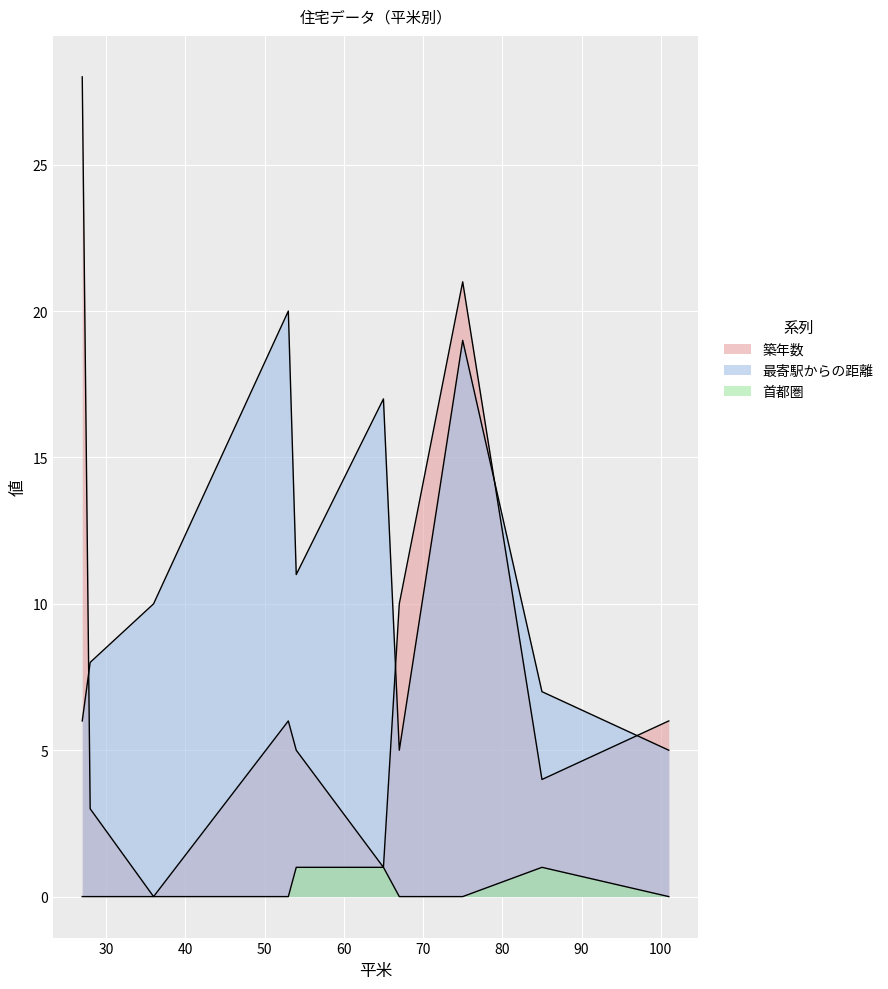

How many lines are shown in the chart?

3